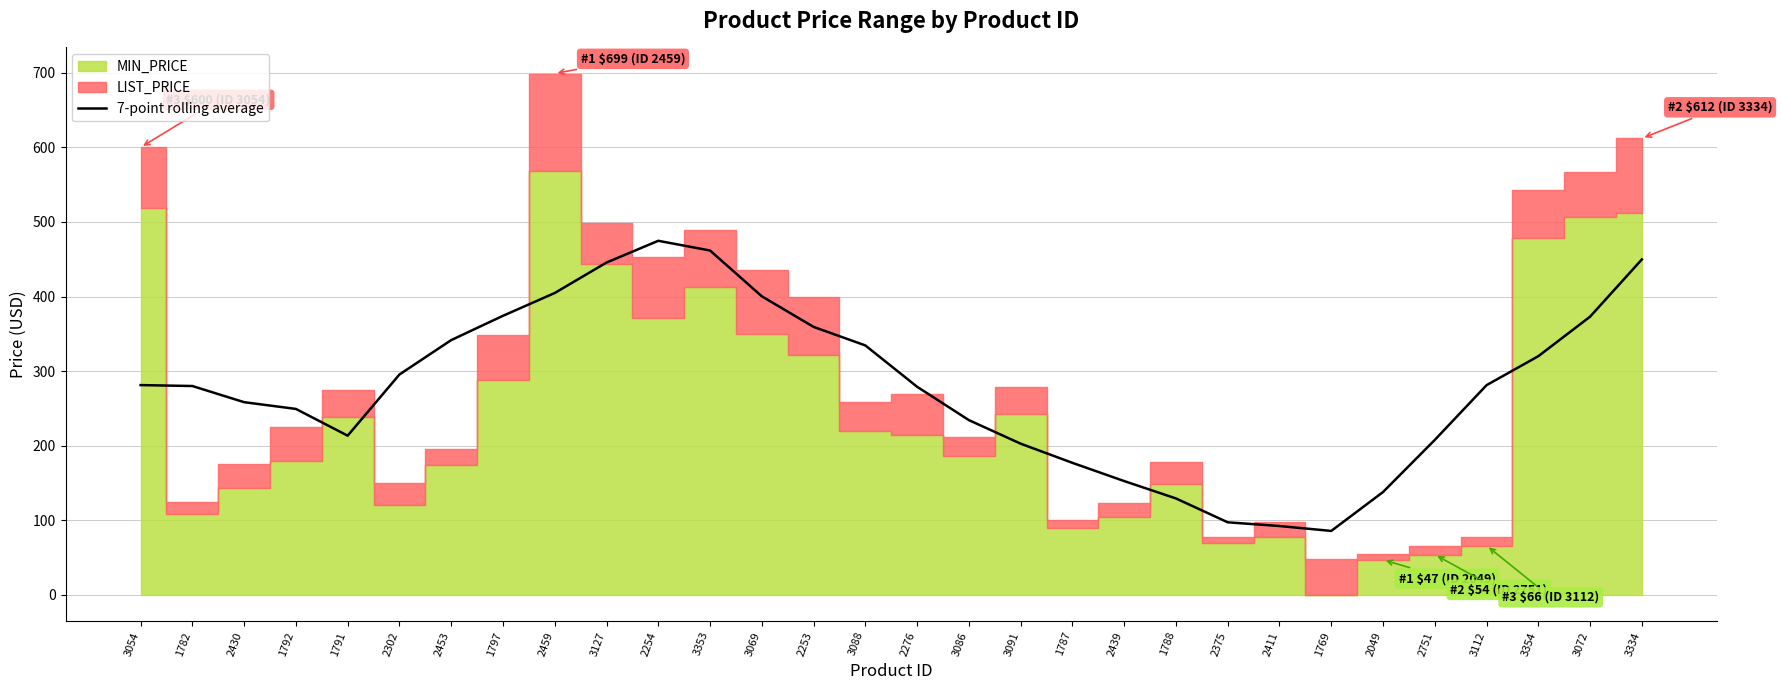

Does the chart have visible grid lines?

Yes